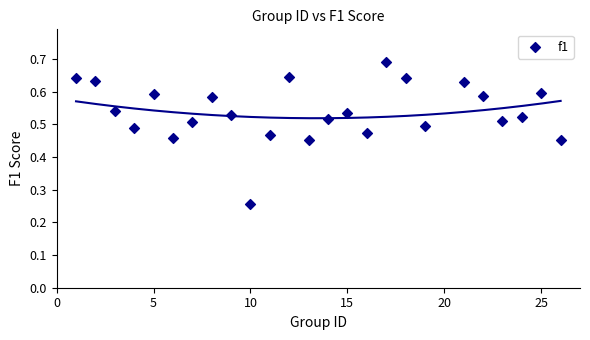

What is the range of X values (max minus min)?

25.0